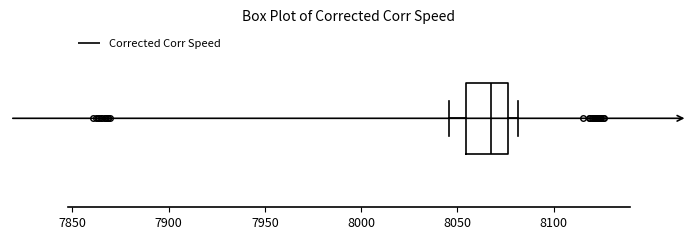

Transcribe this box plot: give where the median line is, the range the box spans, and where the two whiskers end, as read against the x-axis. The values are not printed on the chart, so give them approximately, as read against the axis.

median 8065, box 8055 to 8075, whiskers 8045 to 8080